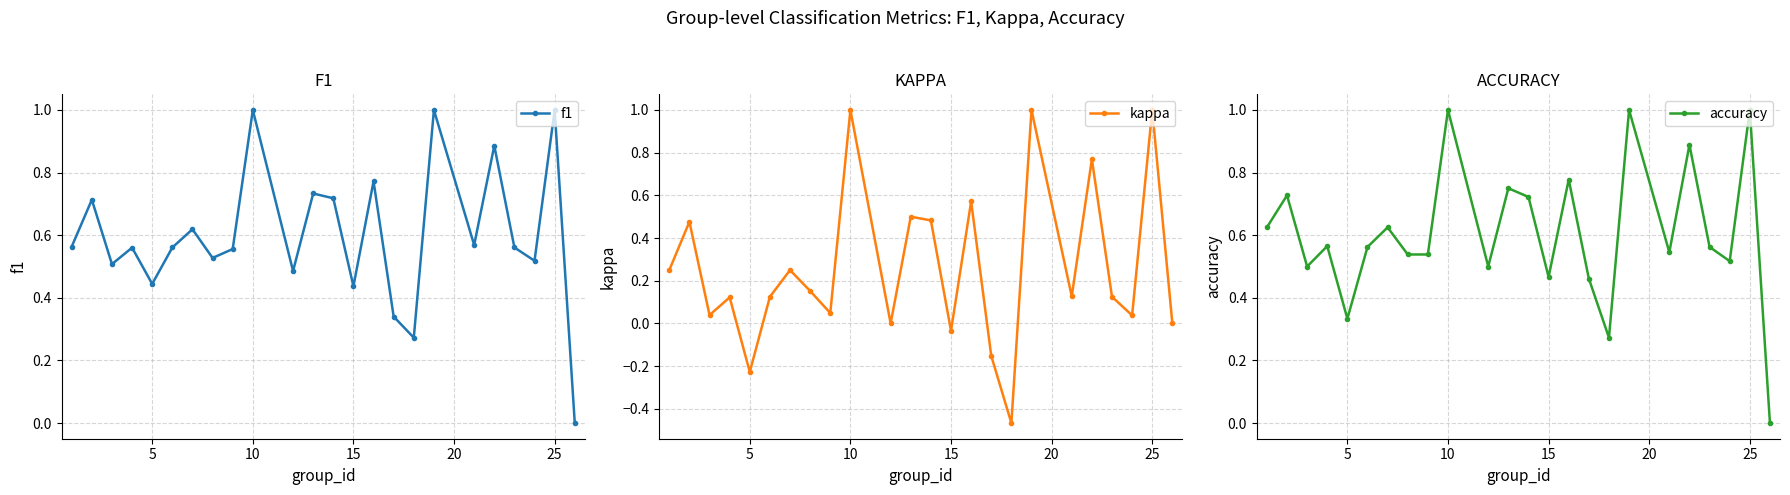

What are all the series names shown in the legend?

f1, kappa, accuracy